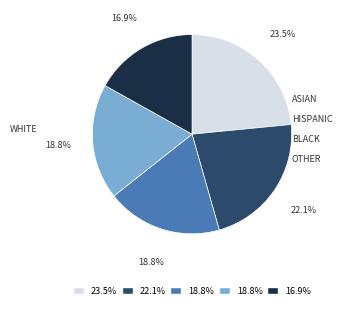

Is there any slice that represents more than half of the pie?

No